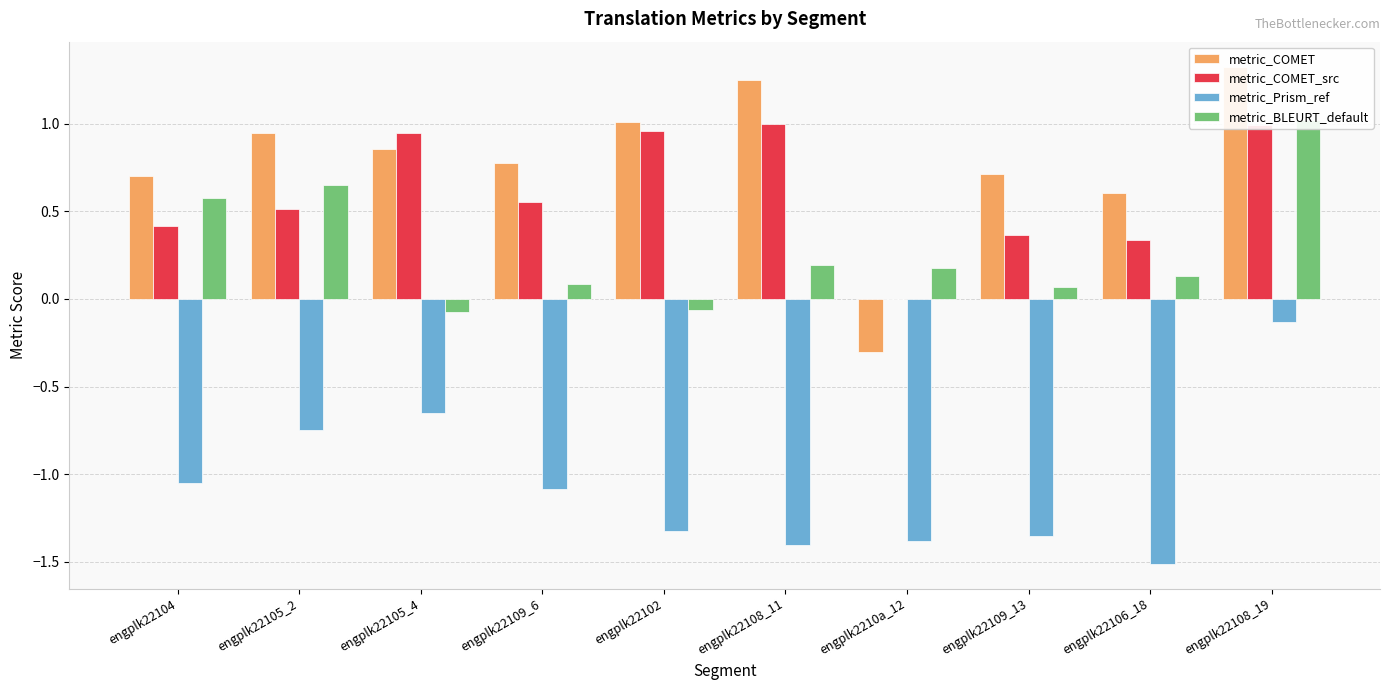

Which series has the largest range (max minus min)?

metric_COMET